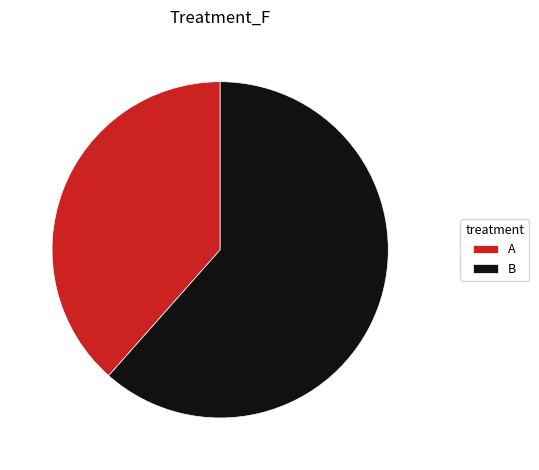

Count the number of slices in the pie.

2